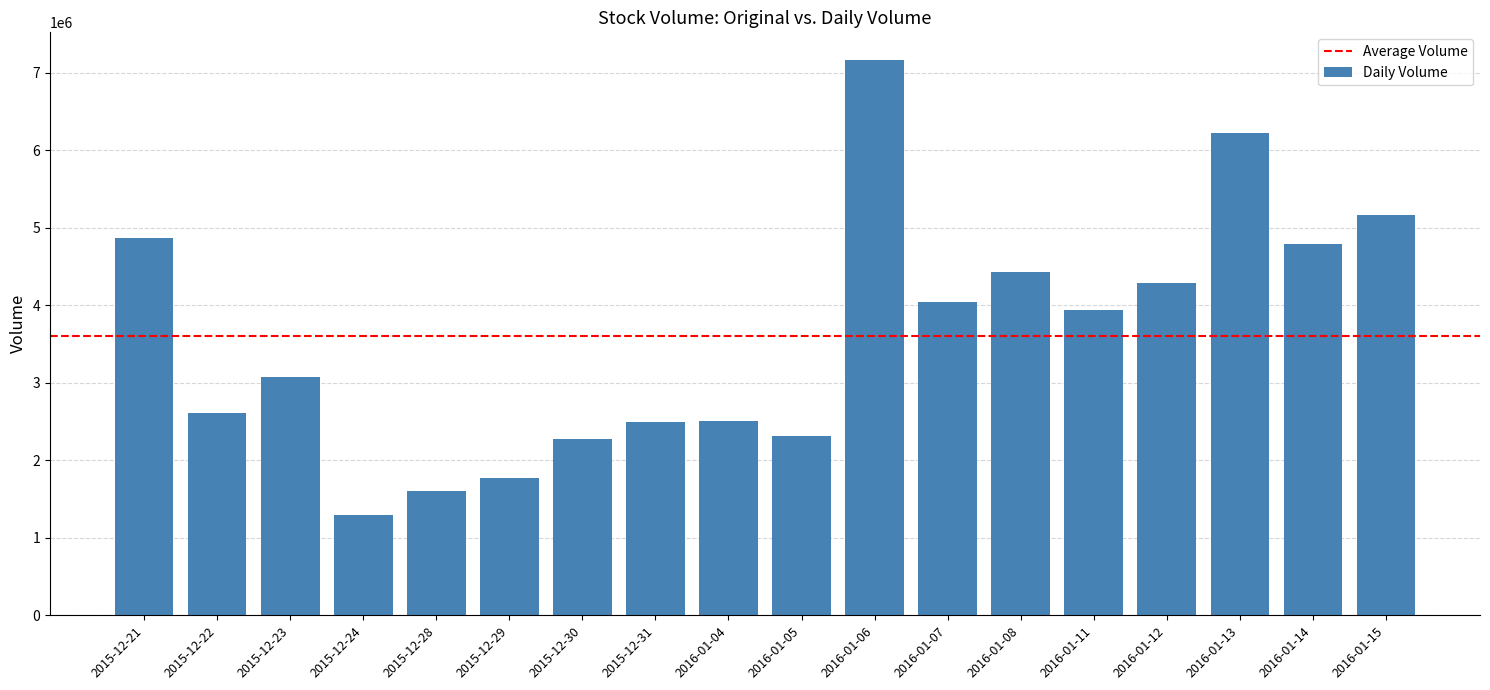

What is the difference between the maximum and minimum values?

5864300